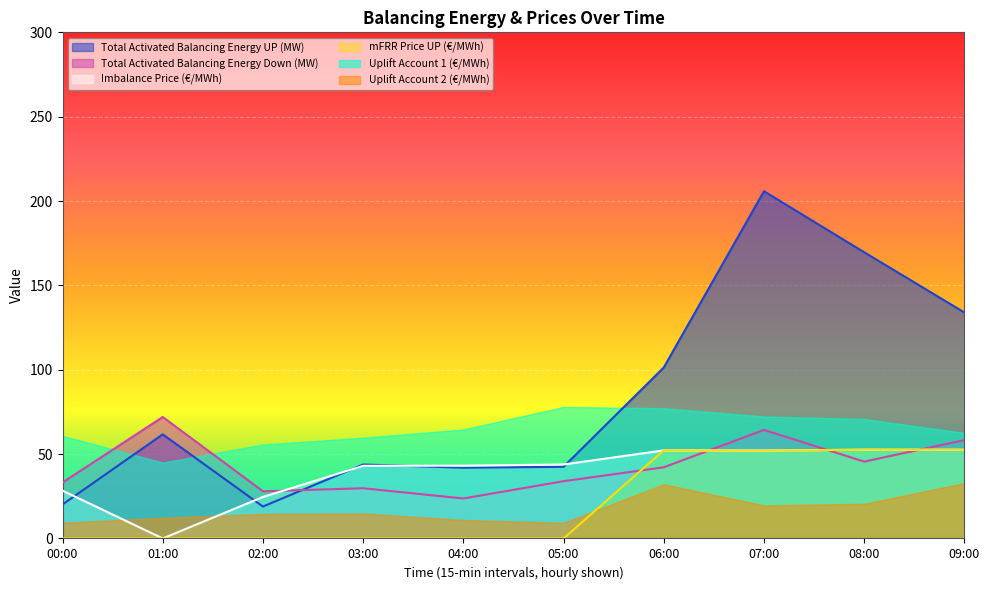

What is the value of the Total Activated Balancing Energy UP (MW) point at the 9th from the left?

169.6